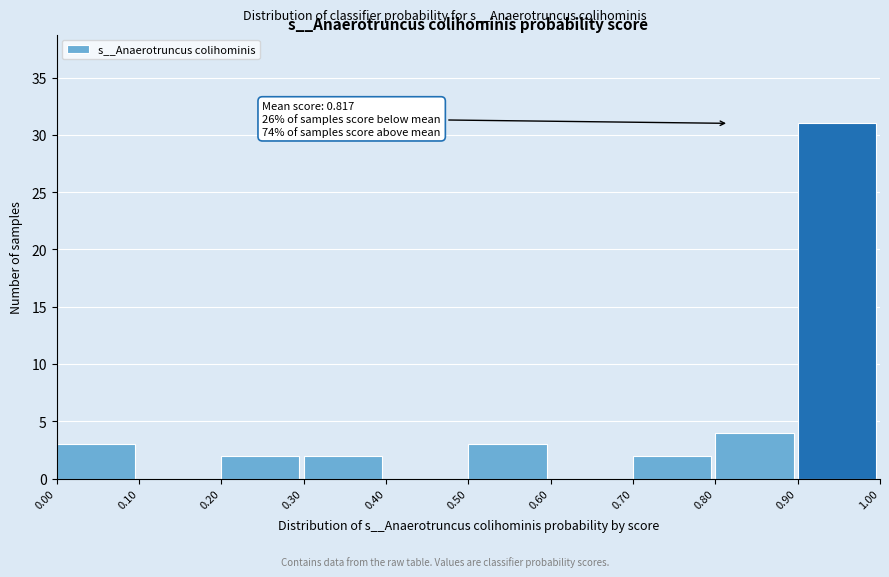

Which range on the x-axis has the tallest bar?

0.90 to 1.00